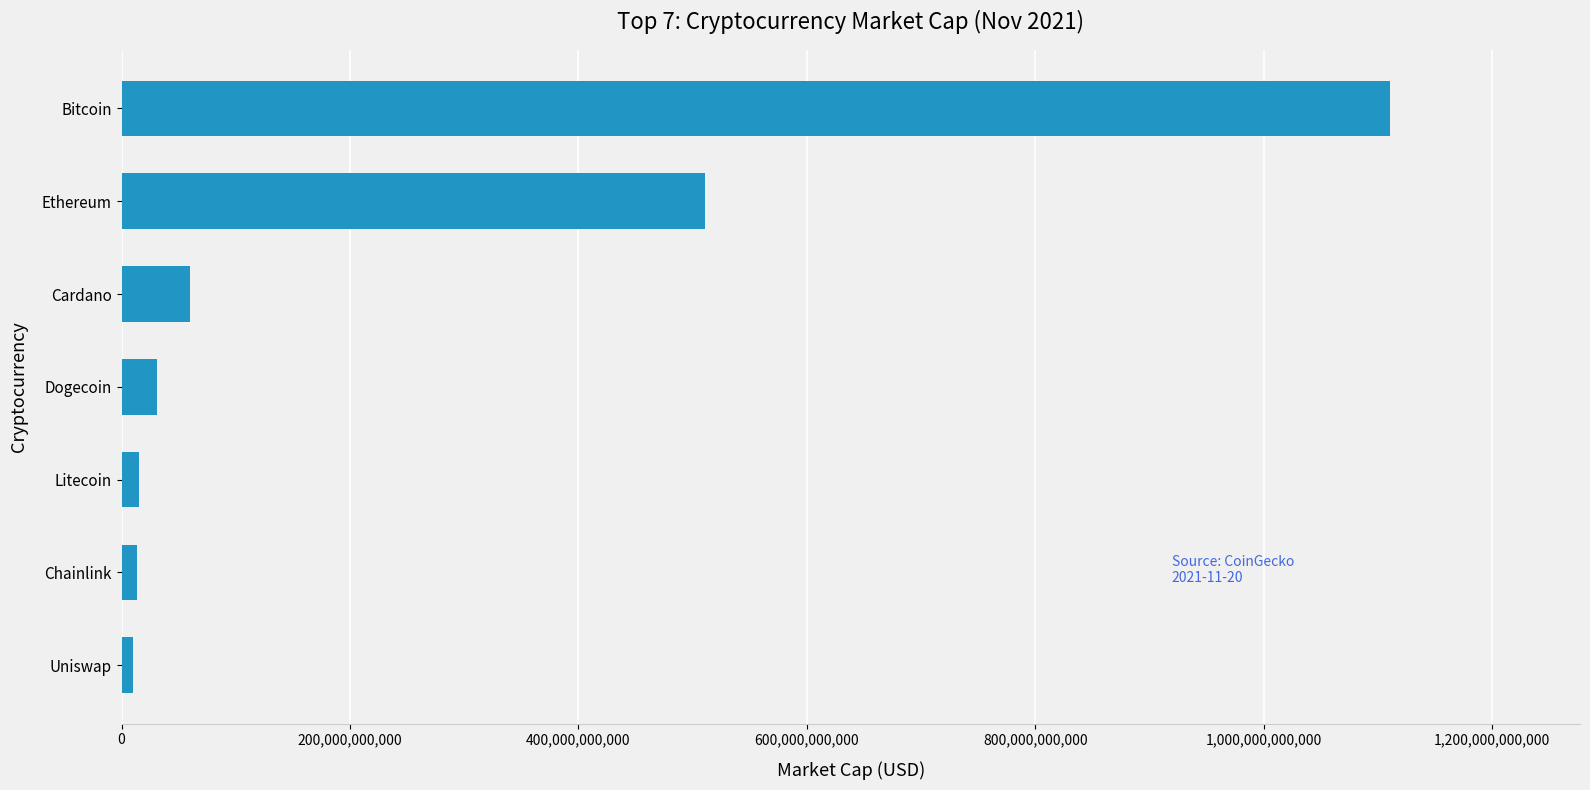

What is the difference between the maximum and second lowest values?

1097229912068